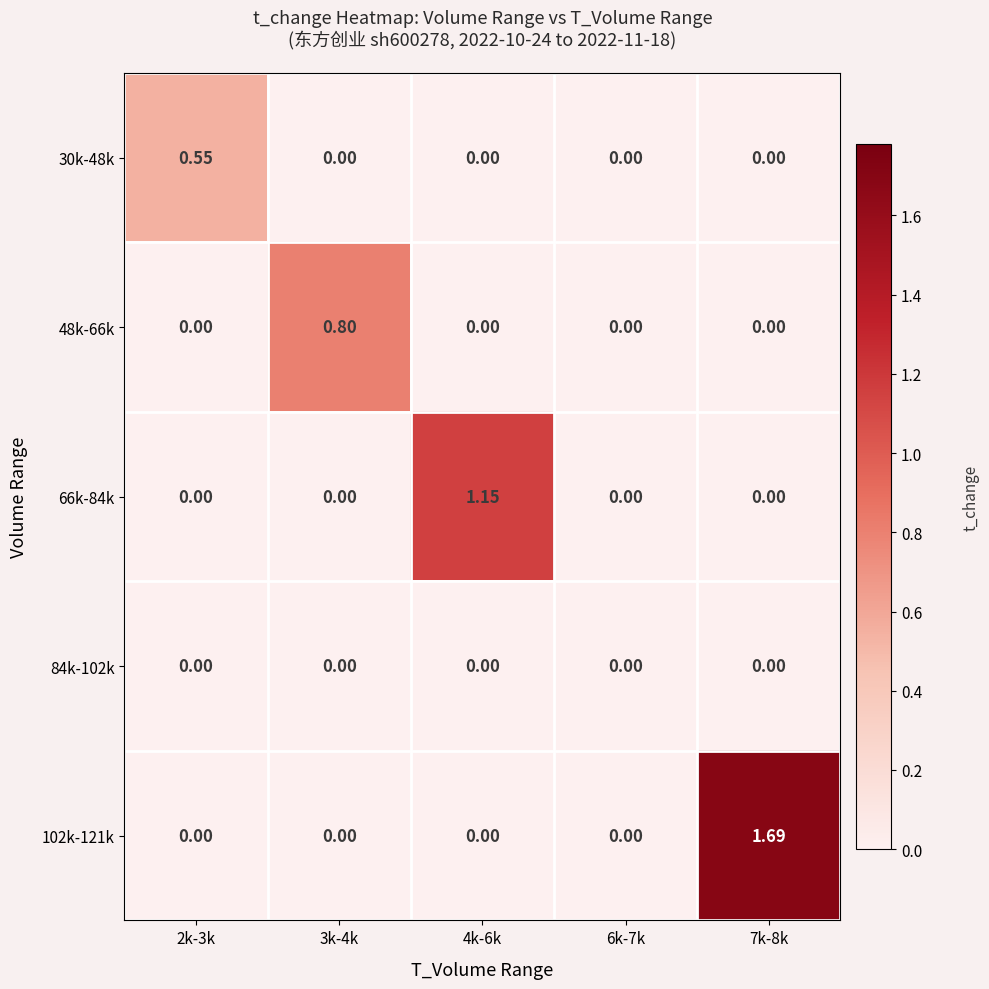

How many data points does each series have?

5